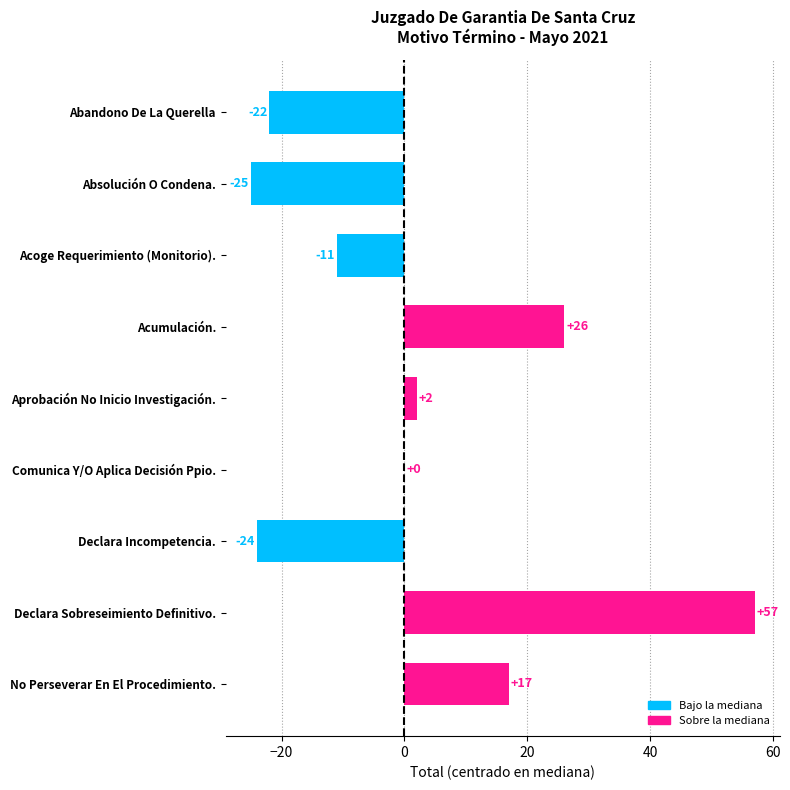

Reading top to bottom, transcribe all the data shown in this chart.

Abandono De La Querella=-22	Absolución O Condena.=-25	Acoge Requerimiento (Monitorio).=-11	Acumulación.=26	Aprobación No Inicio Investigación.=2	Comunica Y/O Aplica Decisión Ppio.=0	Declara Incompetencia.=-24	Declara Sobreseimiento Definitivo.=57	No Perseverar En El Procedimiento.=17